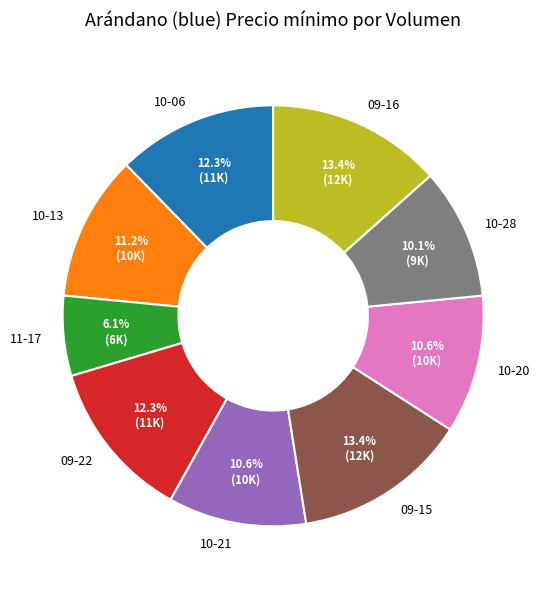

Count the number of slices in the pie.

9